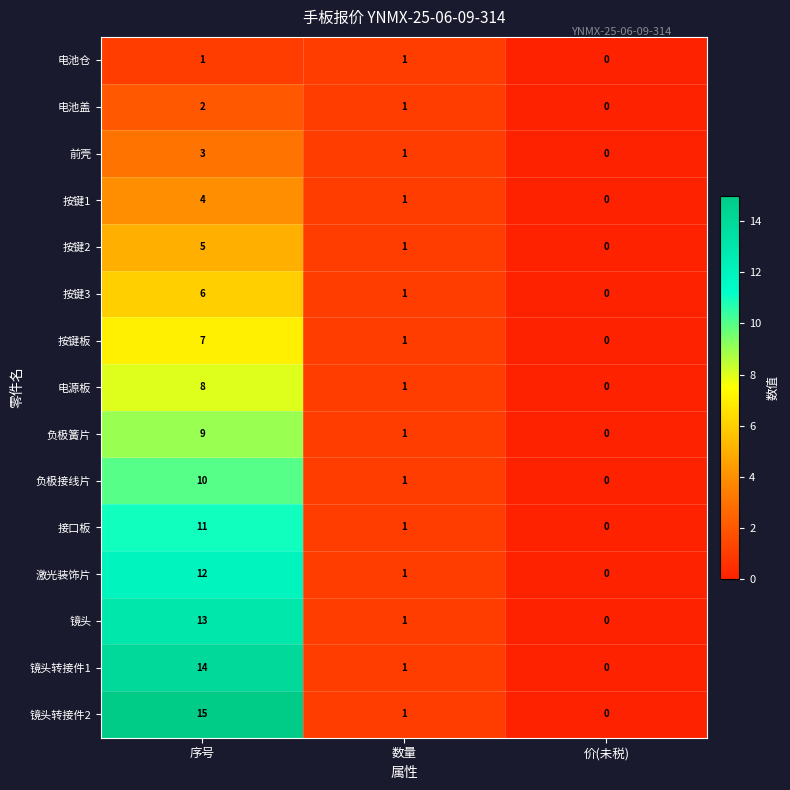

How many positive values does the 电源板 series have?

2